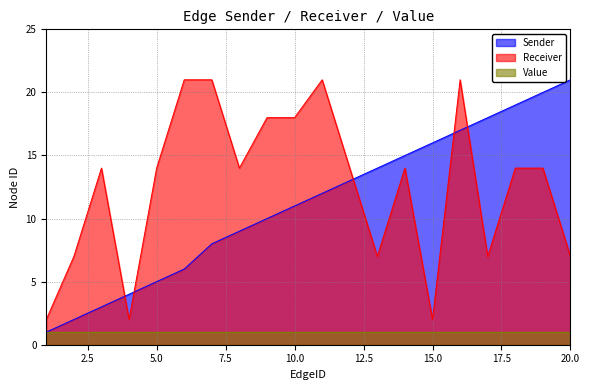

Where is the first local minimum for Receiver?

4